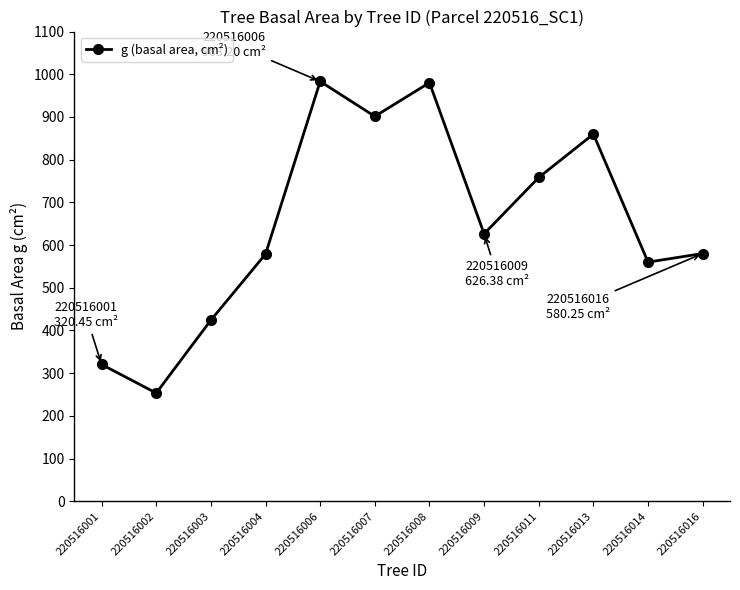

True or false: there are more than 0 points higher than both neighbors.

True